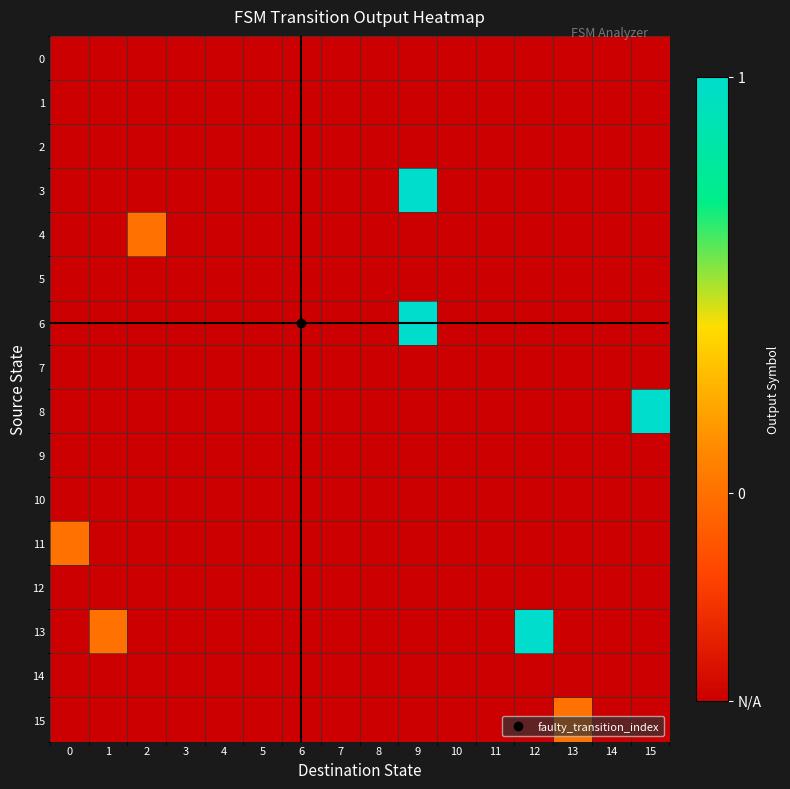

How many distinct data groups are displayed?

16